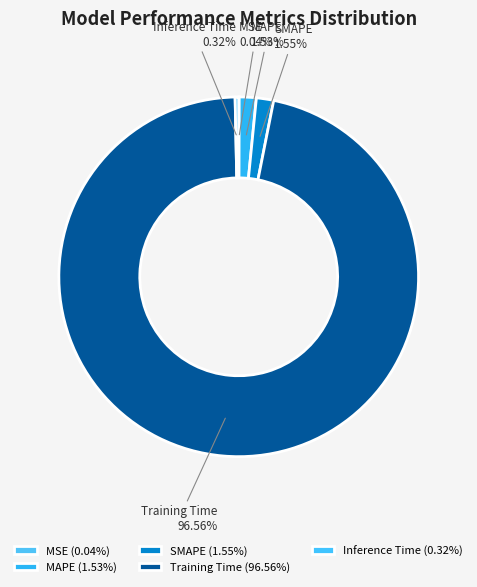

Combined, do MAPE and Inference Time account for over 50%?

No